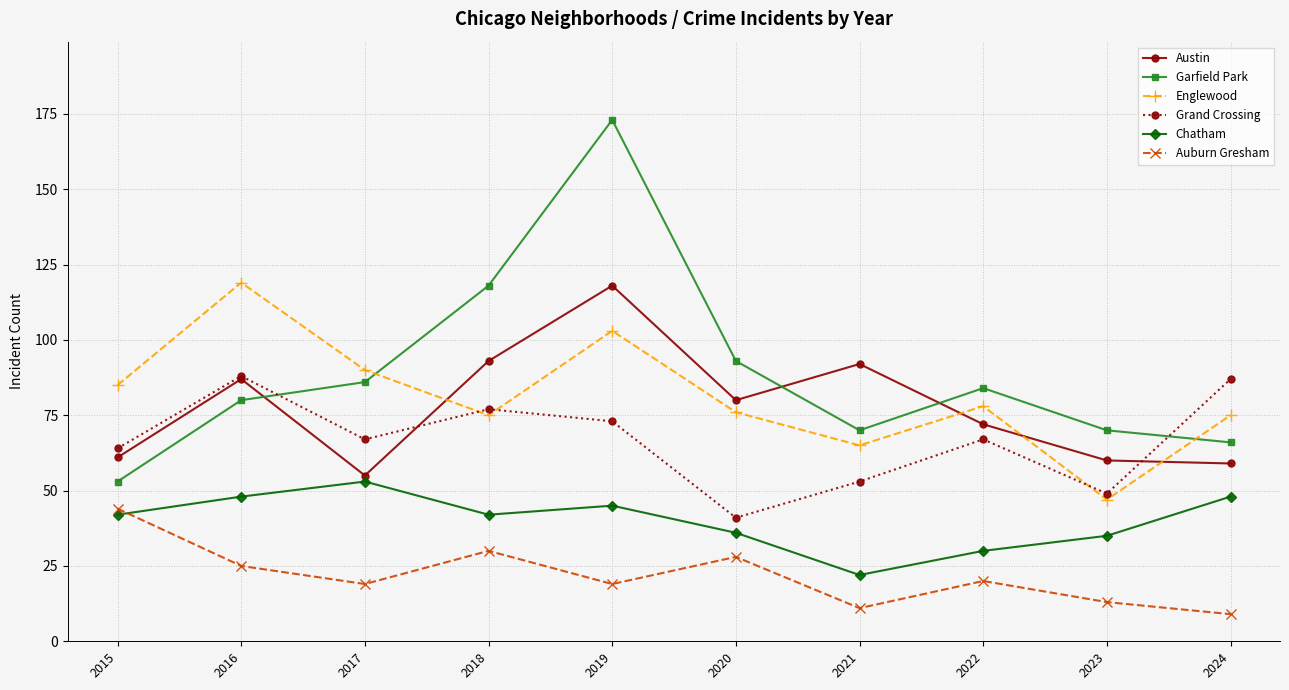

Which label corresponds to the smallest value in the chart?

2024